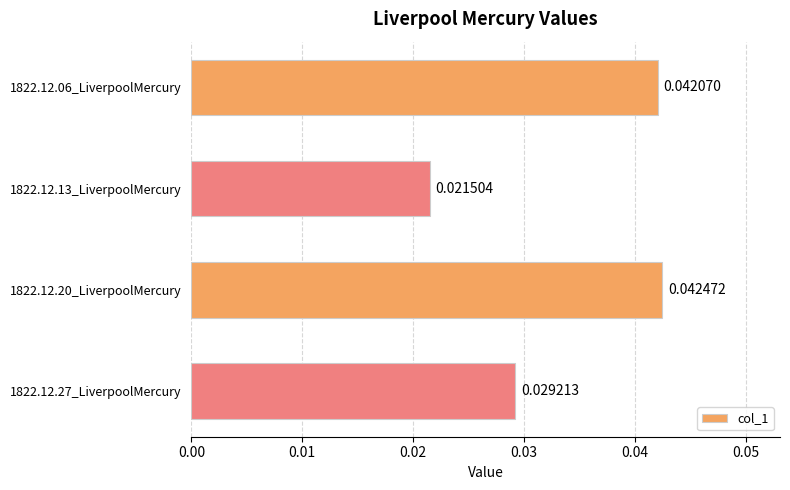

List the labels in order of value, smallest first.

1822.12.13_LiverpoolMercury, 1822.12.27_LiverpoolMercury, 1822.12.06_LiverpoolMercury, 1822.12.20_LiverpoolMercury